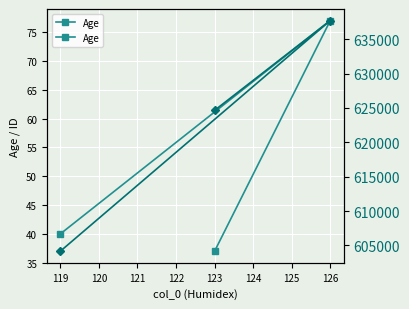

Is it true that Age equals 37 at 123?

True